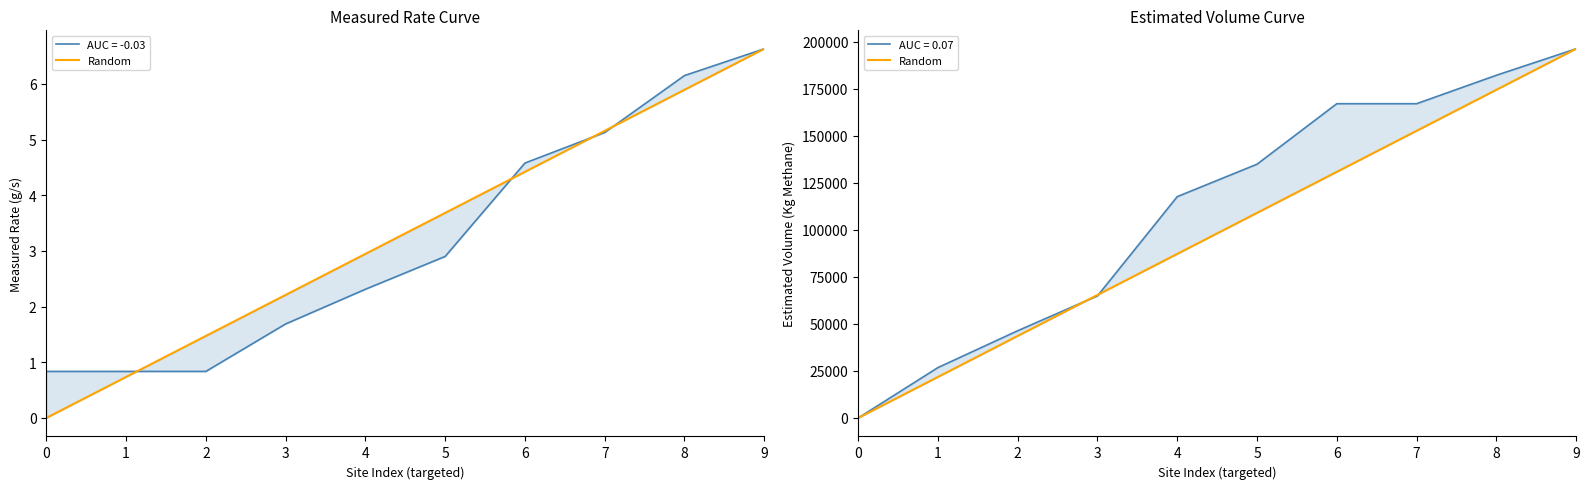

Count the number of categories in the chart.

10